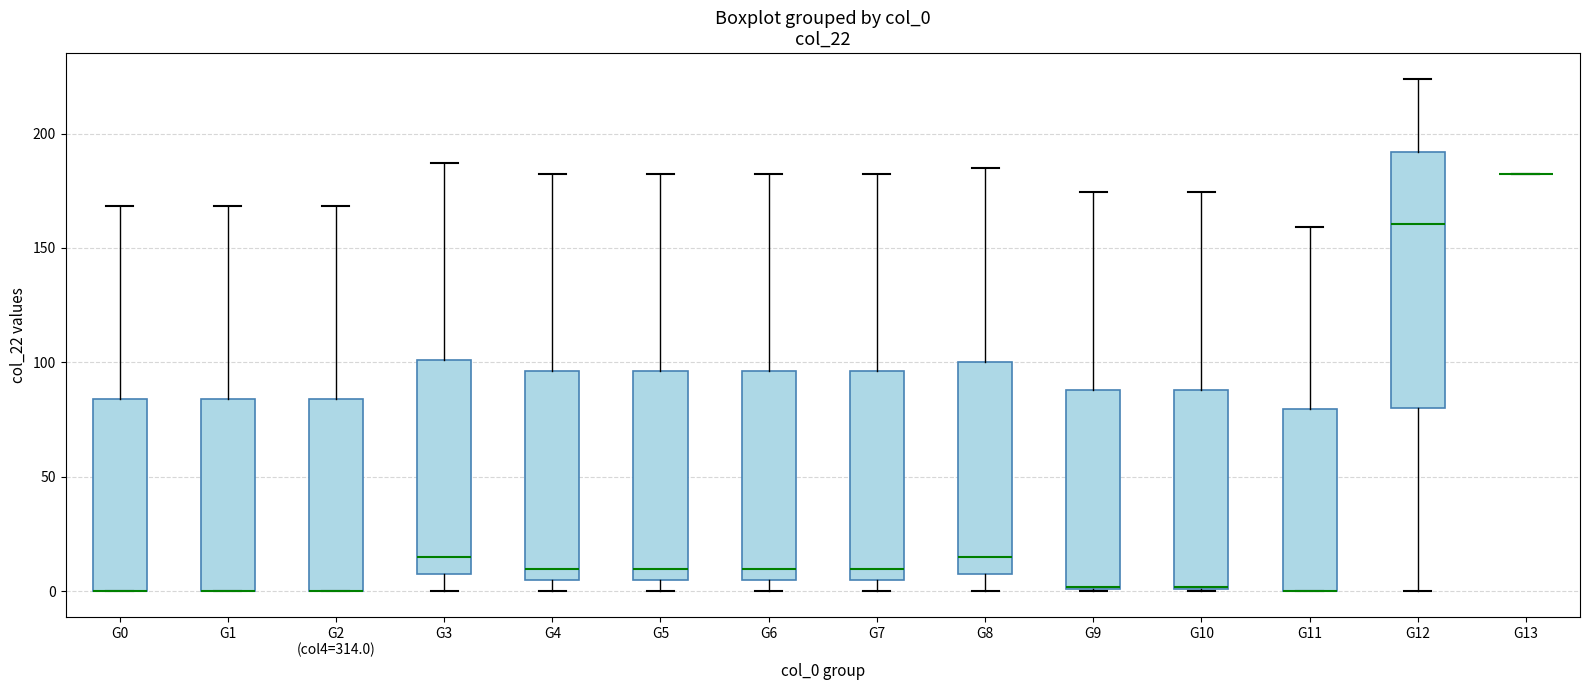

Reading left to right, transcribe this box plot: for each box, give where its median line is, the range the box spans, and where its two whiskers end, as read against the y-axis. The values are not printed on the chart, so give them approximately, as read against the axis.

G0: median 0 (drawn on the box's lower edge), box 0 to 85, whiskers 0 to 170
G1: median 0 (drawn on the box's lower edge), box 0 to 85, whiskers 0 to 170
G2 (col4=314.0): median 0 (drawn on the box's lower edge), box 0 to 85, whiskers 0 to 170
G3: median 15, box 5 to 100, whiskers 0 to 185
G4: median 10, box 5 to 95, whiskers 0 to 180
G5: median 10, box 5 to 95, whiskers 0 to 180
G6: median 10, box 5 to 95, whiskers 0 to 180
G7: median 10, box 5 to 95, whiskers 0 to 180
G8: median 15, box 5 to 100, whiskers 0 to 185
G9: median 0 (drawn on the box's lower edge), box 0 to 90, whiskers 0 to 175
G10: median 0 (drawn on the box's lower edge), box 0 to 90, whiskers 0 to 175
G11: median 0 (drawn on the box's lower edge), box 0 to 80, whiskers 0 to 160
G12: median 160, box 80 to 190, whiskers 0 to 225
G13: box collapsed to a line at 180, whiskers 180 to 180